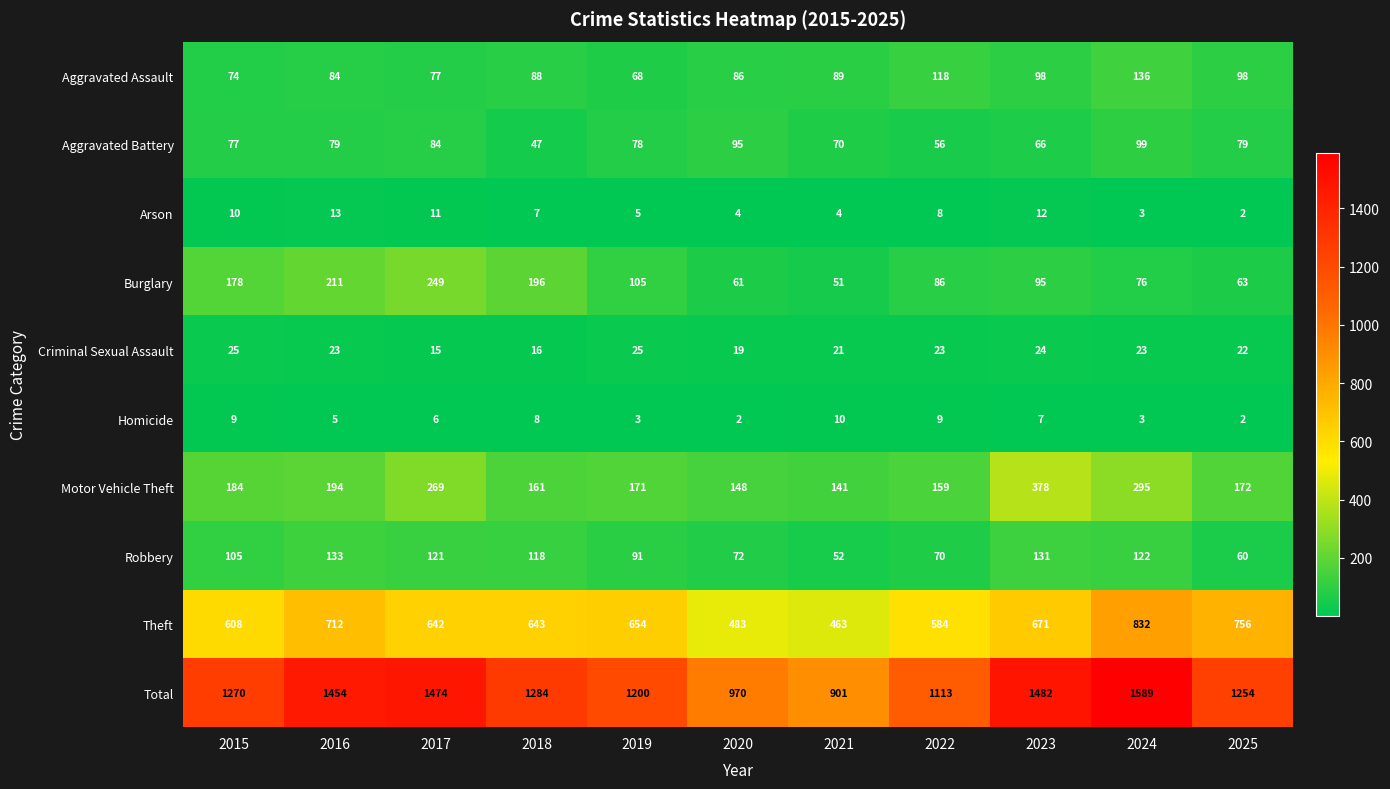

Between 2020 and 2024, which series saw the biggest shift?

Total